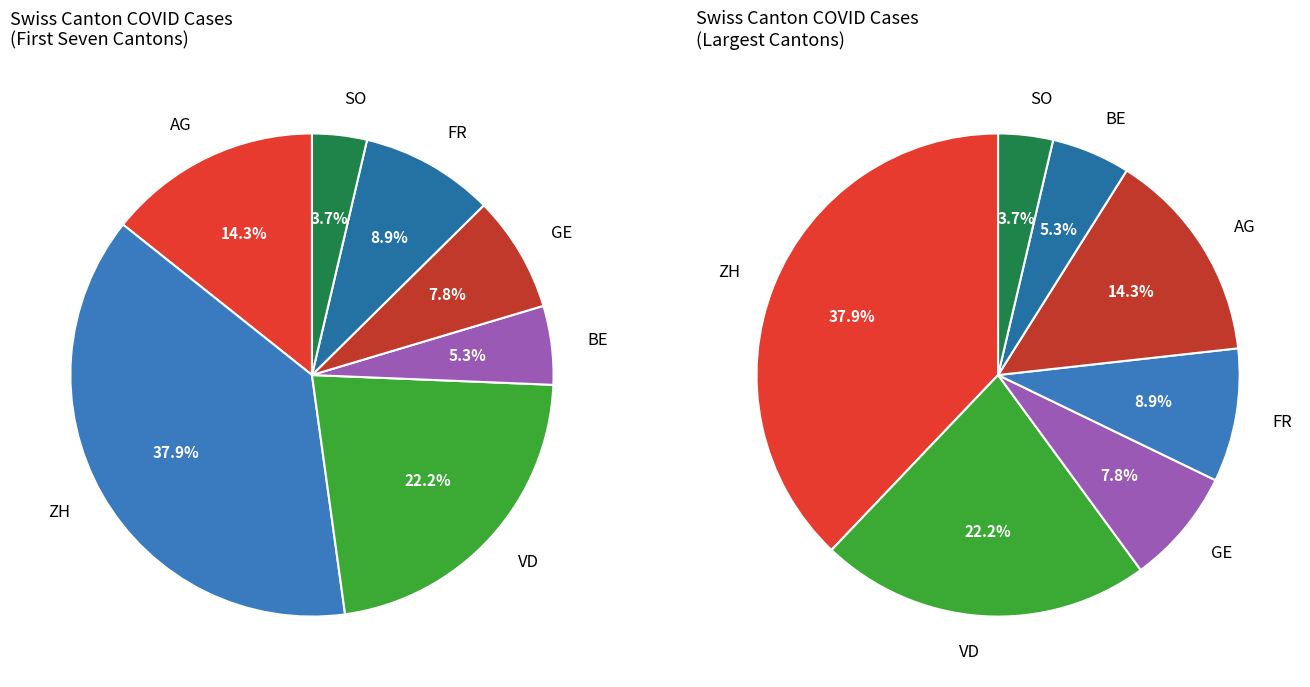

What is the smallest slice in the pie chart?

SO